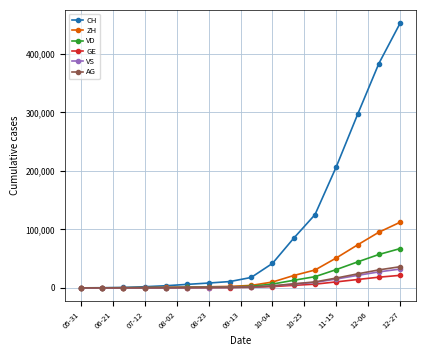

Which series has the largest total across all categories?

CH